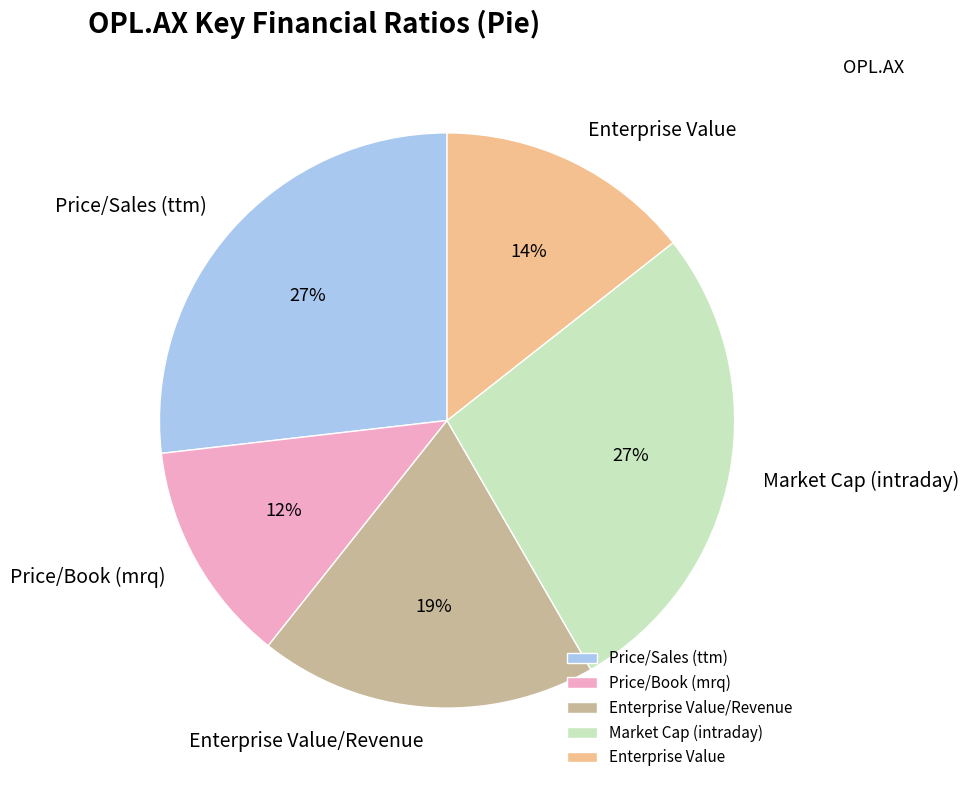

Combined, do Price/Book (mrq) and Market Cap (intraday) account for over 50%?

No